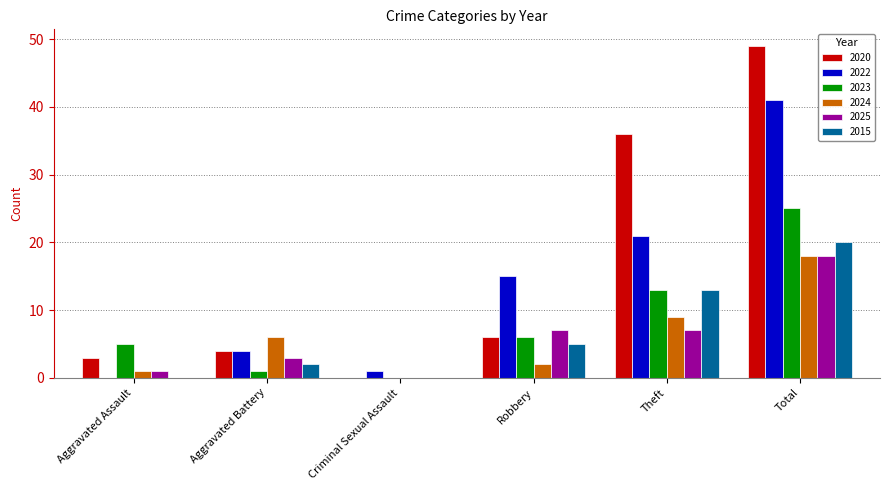

At which label does 2024 reach its peak?

Total